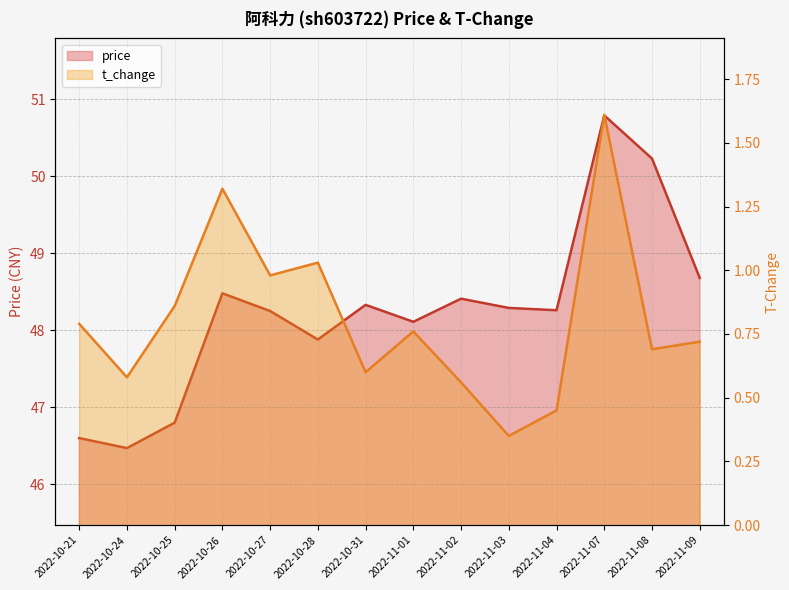

True or false: t_change has a value of 0.3 at 2022-11-03.

True